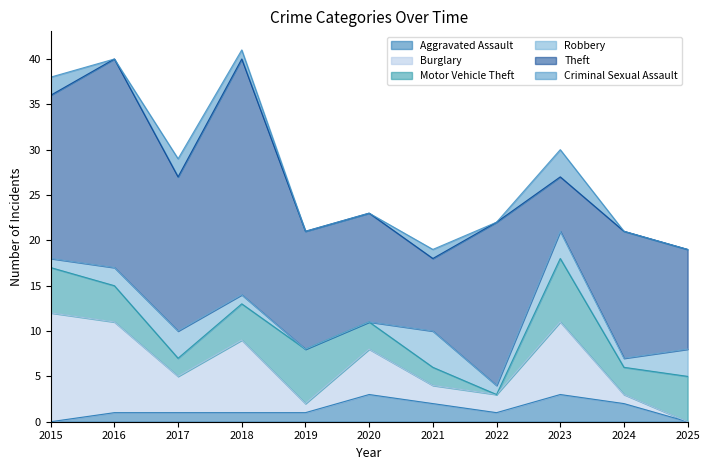

In Motor Vehicle Theft, how many points are lower than both neighbors (excluding endpoints)?

3